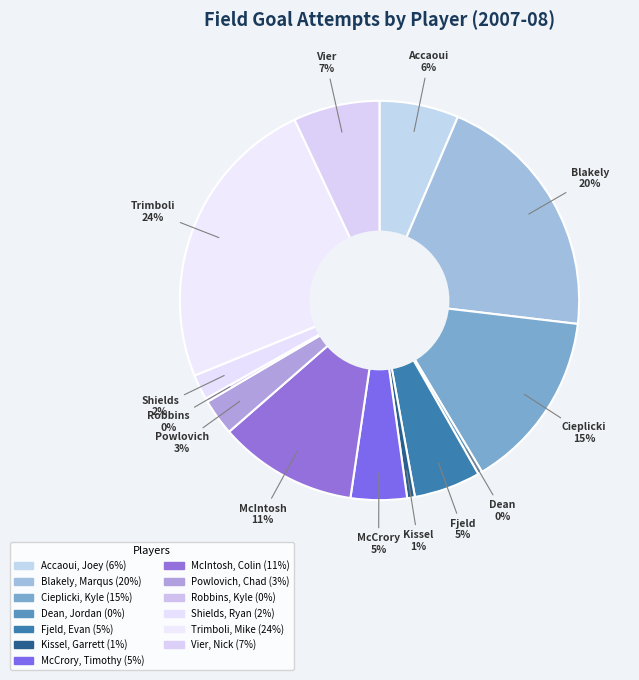

To the nearest percent, what is the difference between the largest and smallest slice percentages?

24%